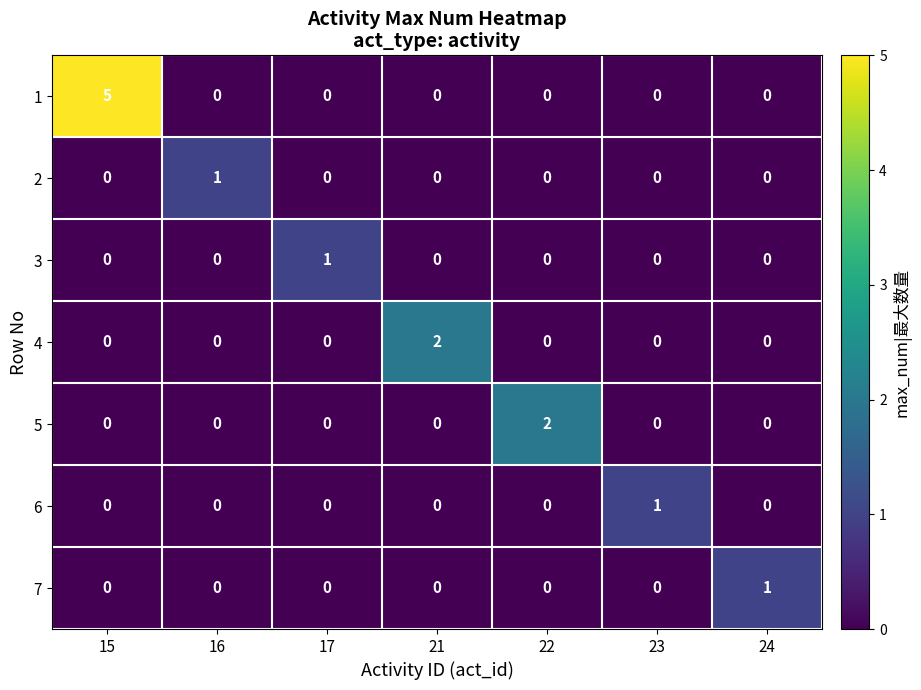

True or false: 1 has a value of 3 at 24.

False